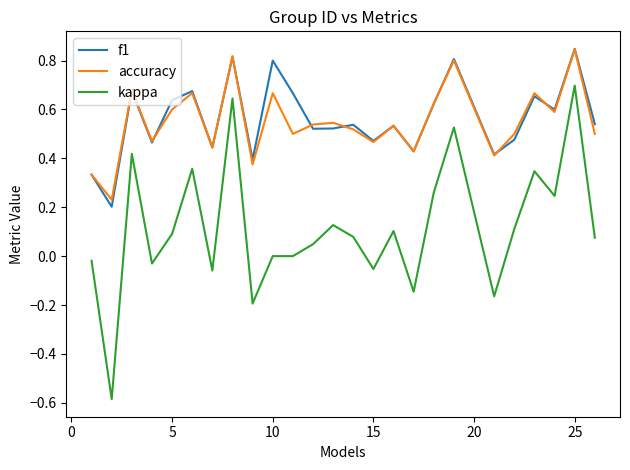

What is the lowest value of the kappa series?

-0.6